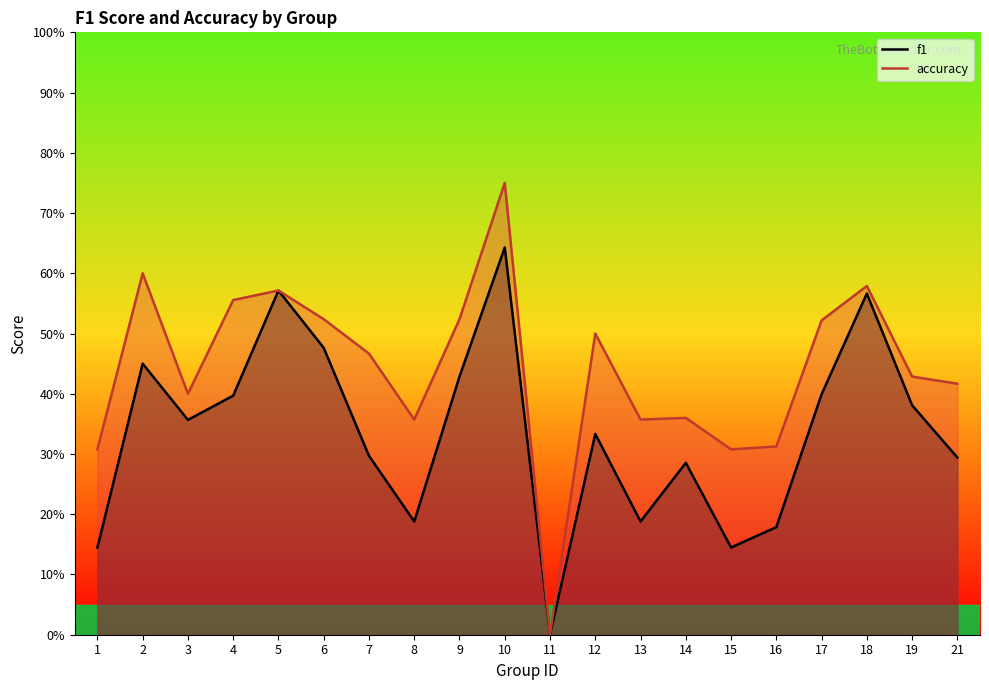

What is the difference between the second highest and minimum values in the f1 series?

0.6